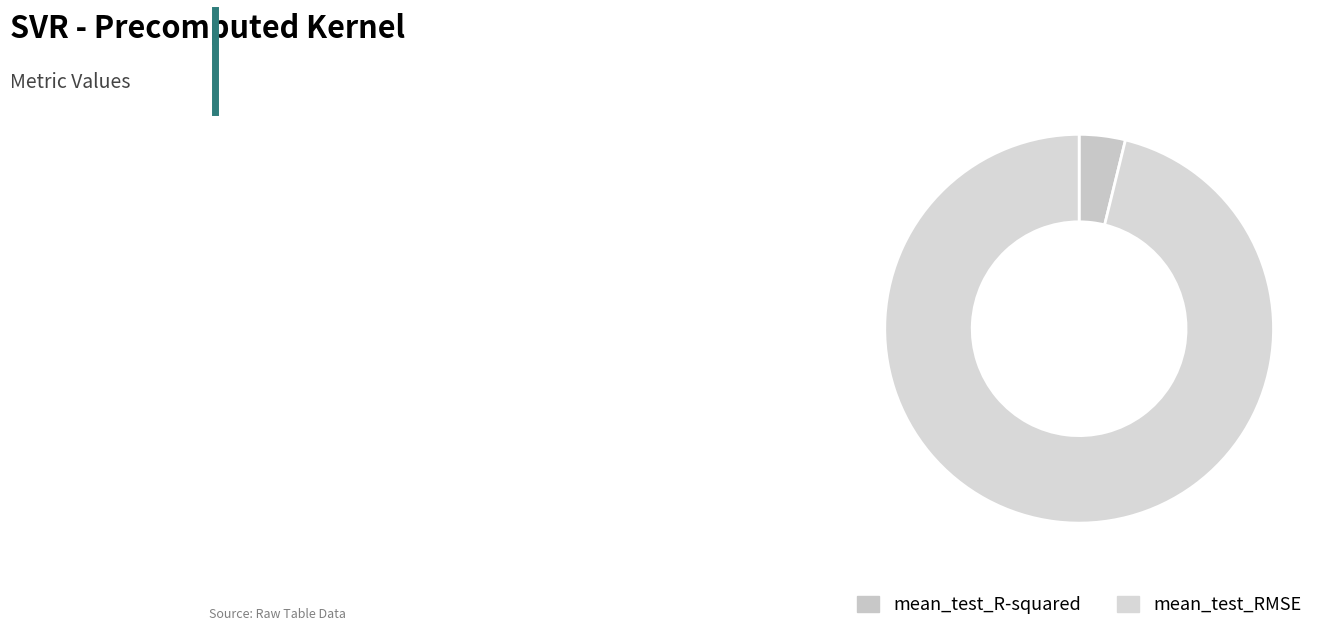

To the nearest percent, what is the average slice percentage?

50%